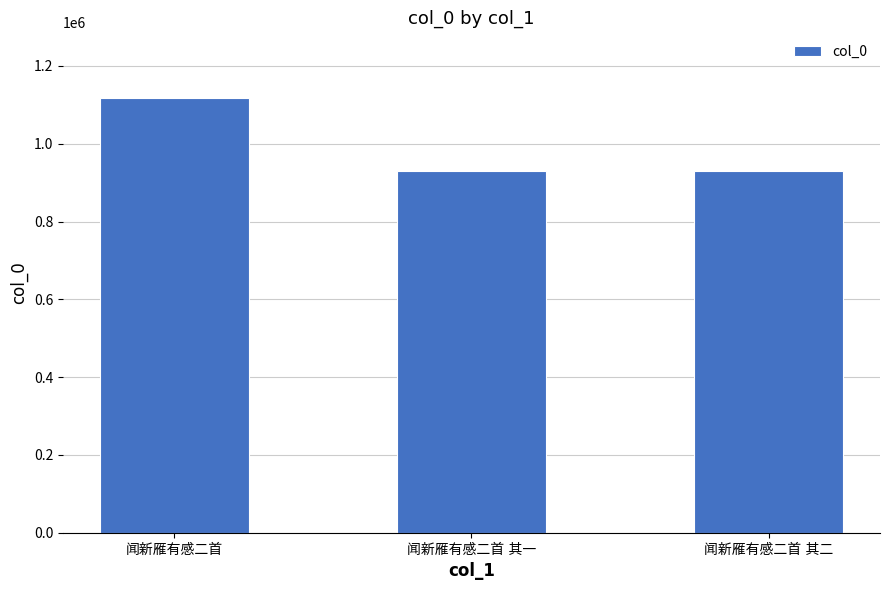

What is the value of the 3rd bar from the left?

929634